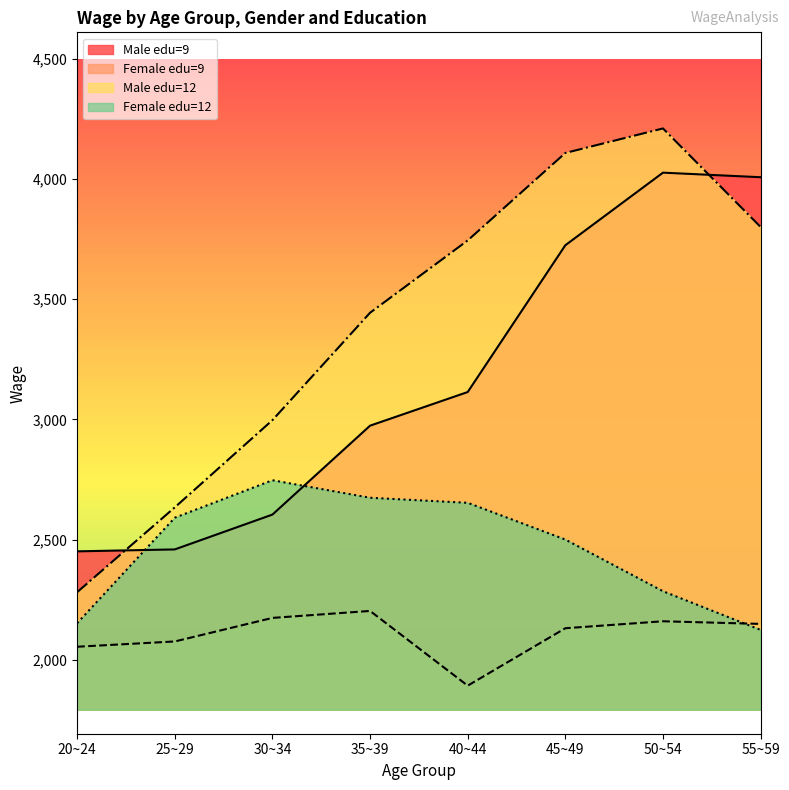

True or false: Female edu=12 and Female edu=9 cross at least once.

True